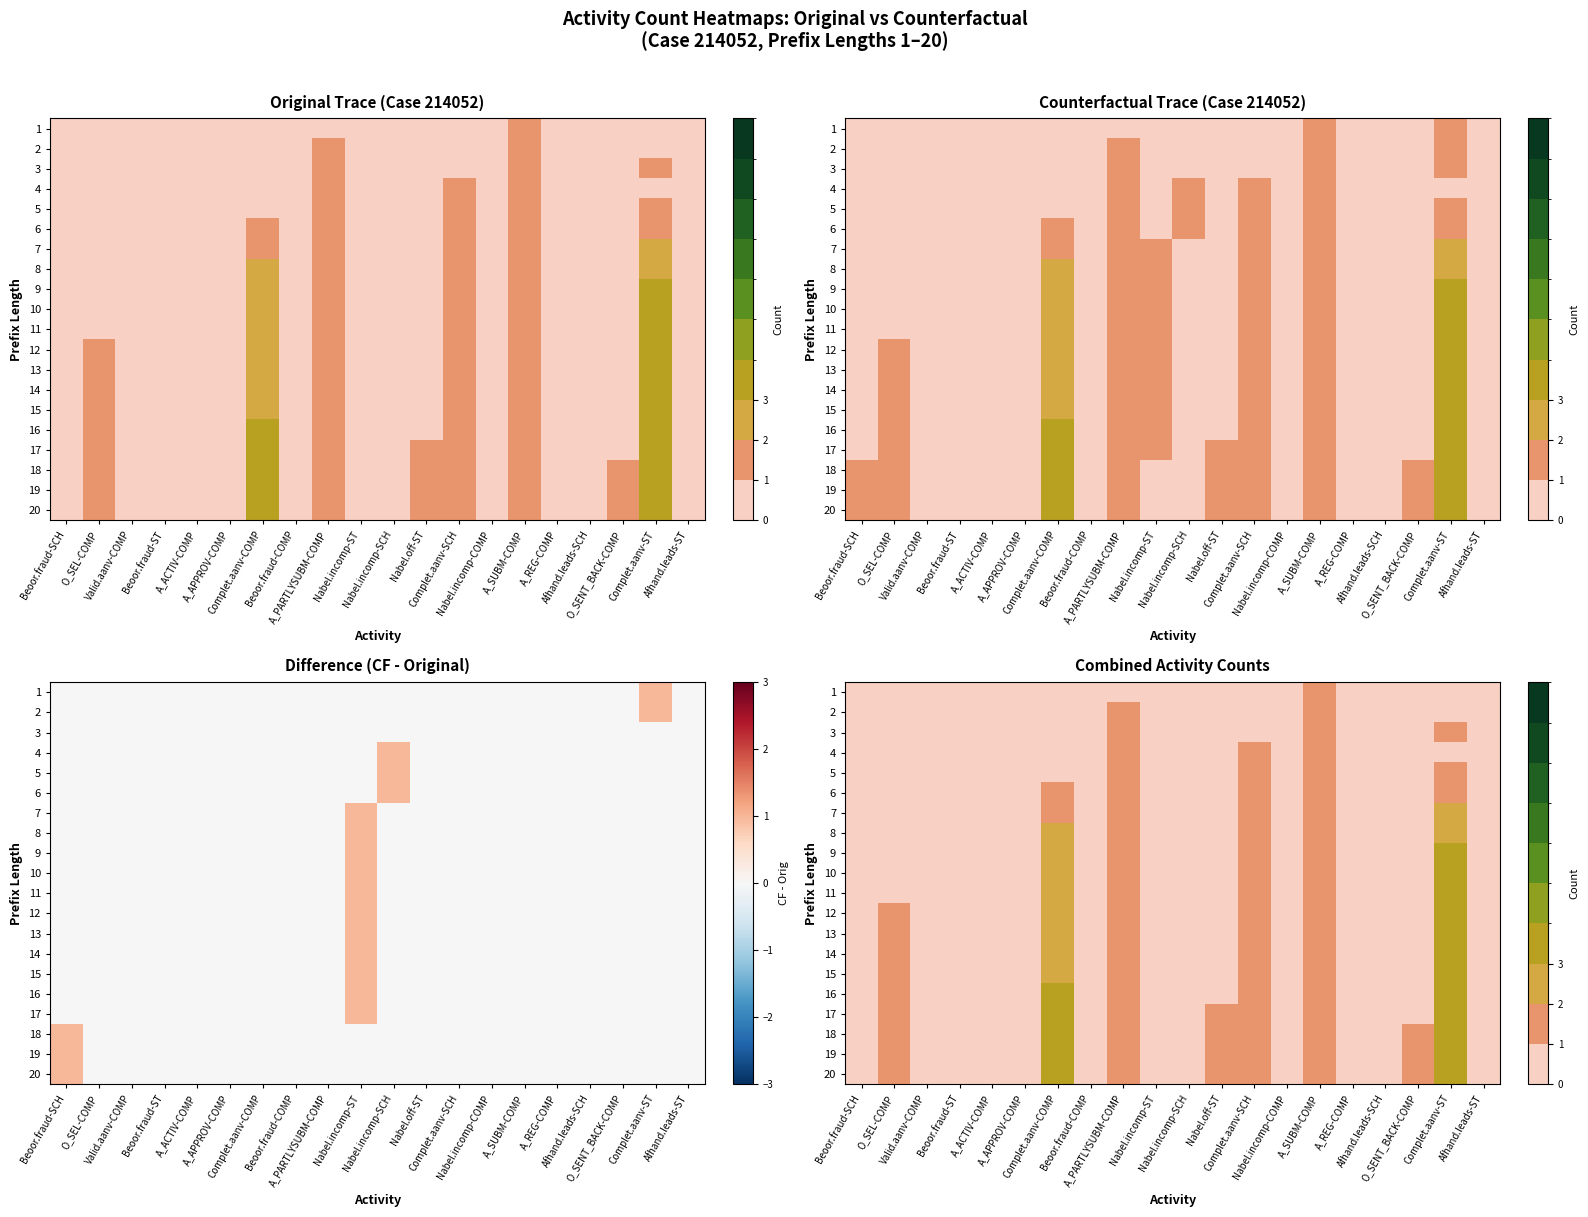

Which category has the lowest value across all series?

Beoor.fraud-SCH